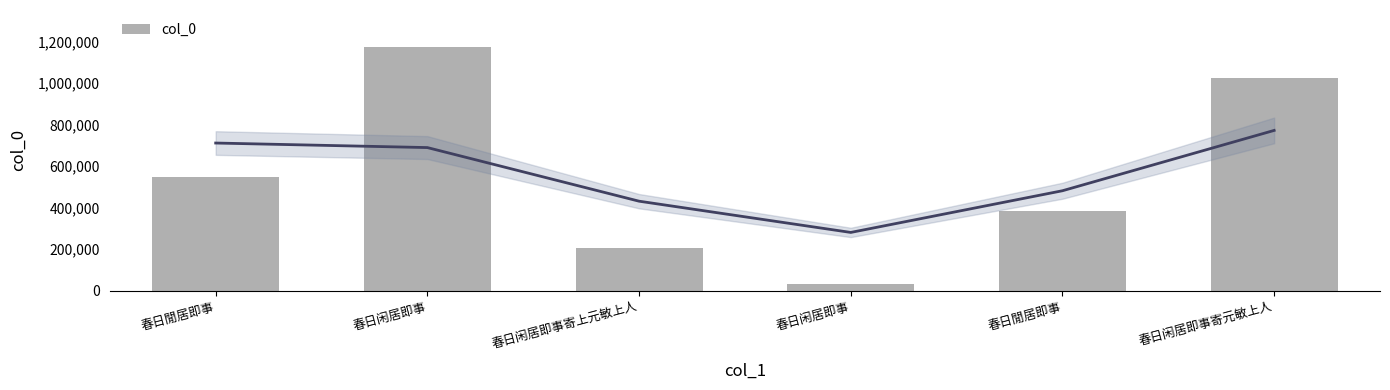

What is the sum of the values at 春日闲居即事 and 春日閒居即事?

1558409